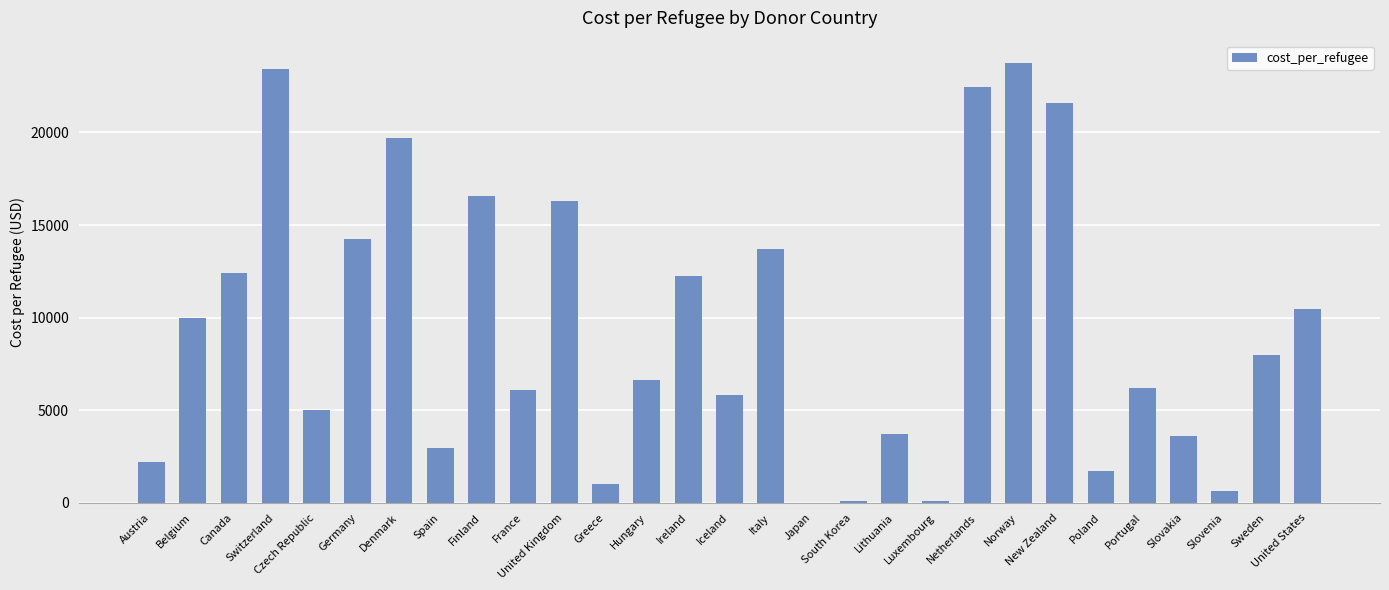

What is the approximate value at Poland?

1720.9